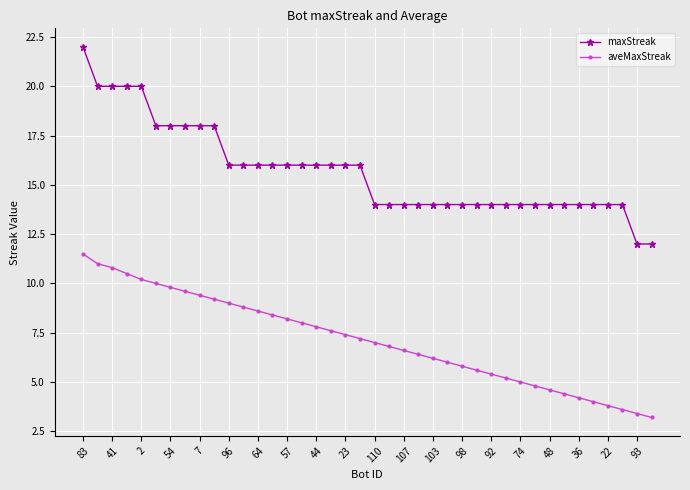

What is the sum of all aveMaxStreak values?

285.0